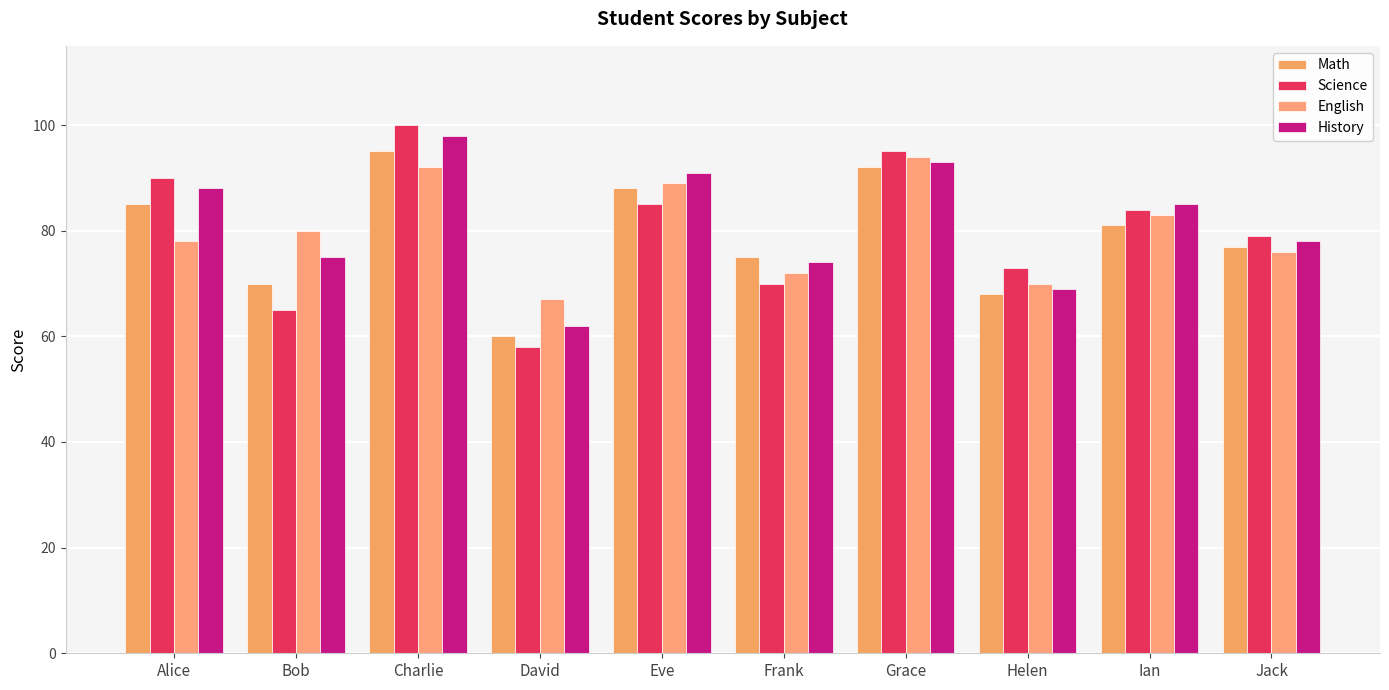

The value of Math at Alice is 85. True or false?

True